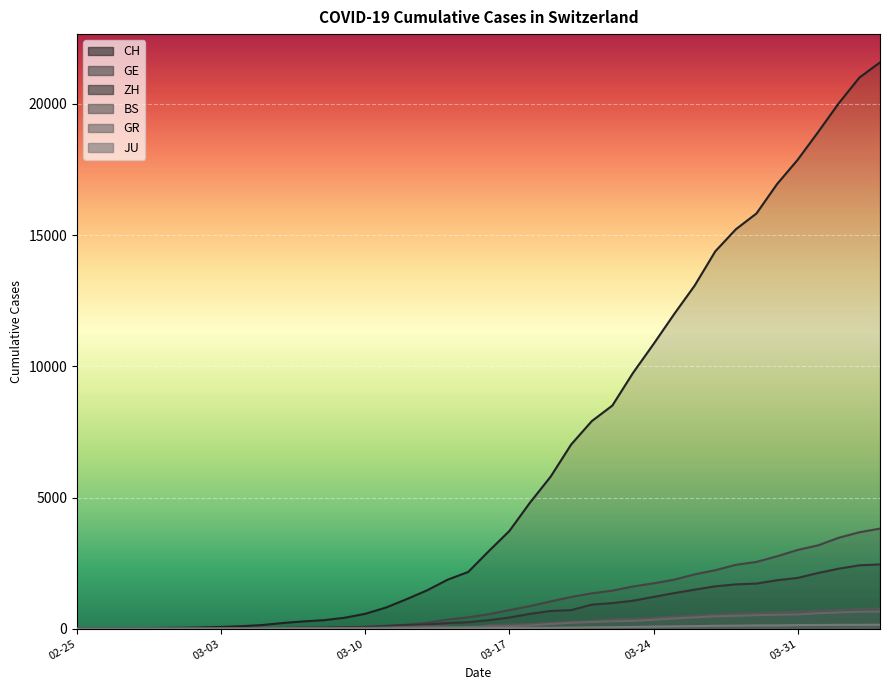

What is the spread (max minus min) of values at 2020-03-26?

12981